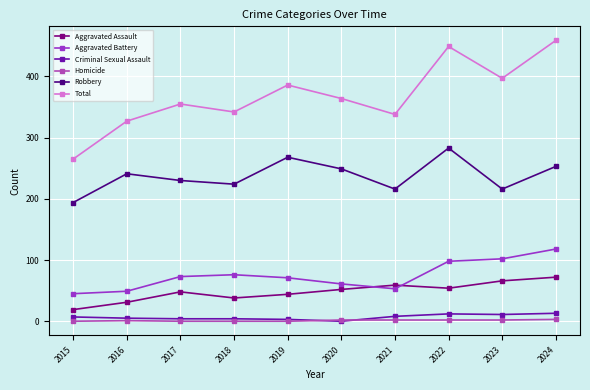

What value does the Total series have at 2019, to the nearest 10?

390